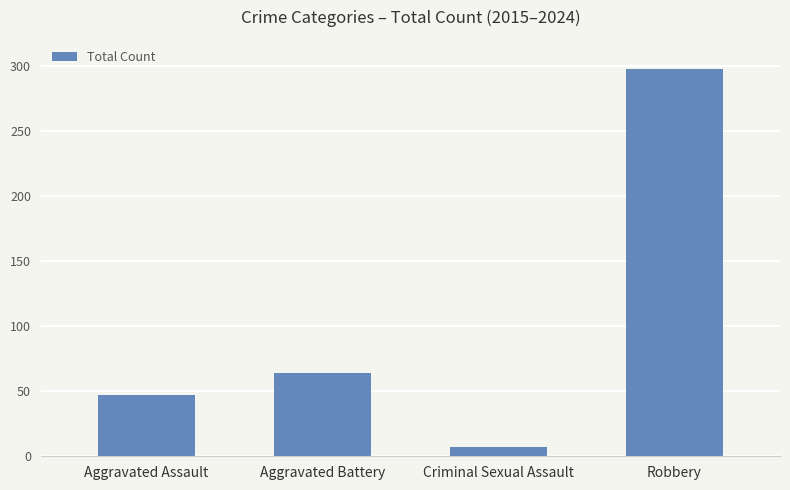

How many data points are less than 64?

2